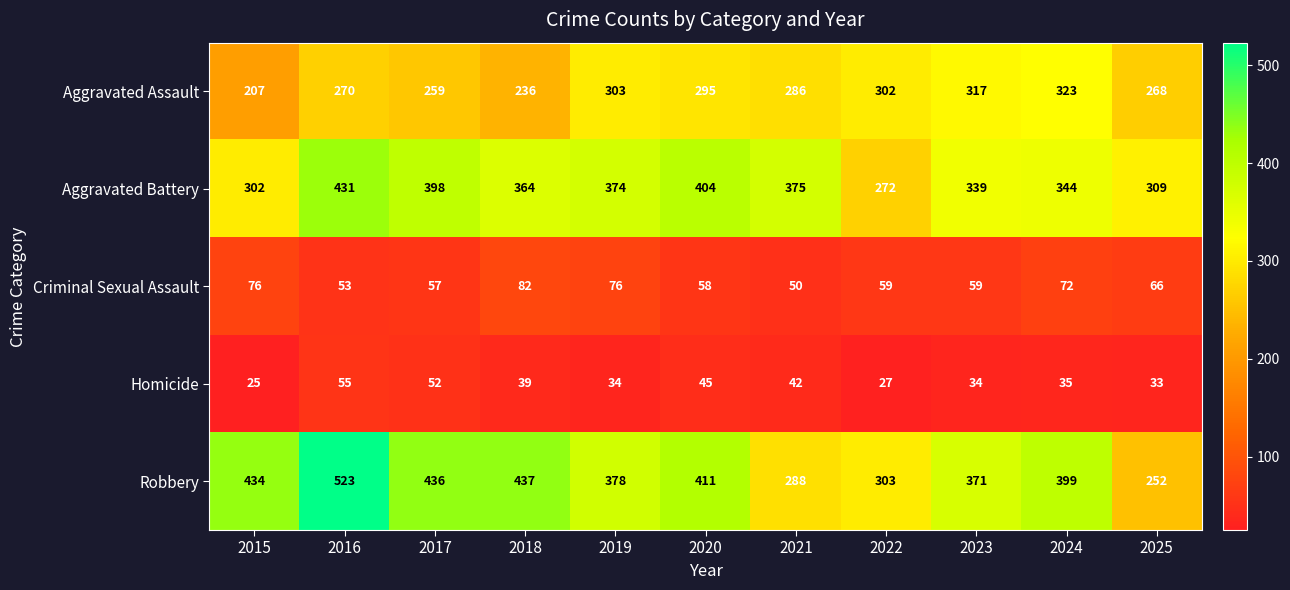

Which series changed the most between 2016 and 2020?

Robbery